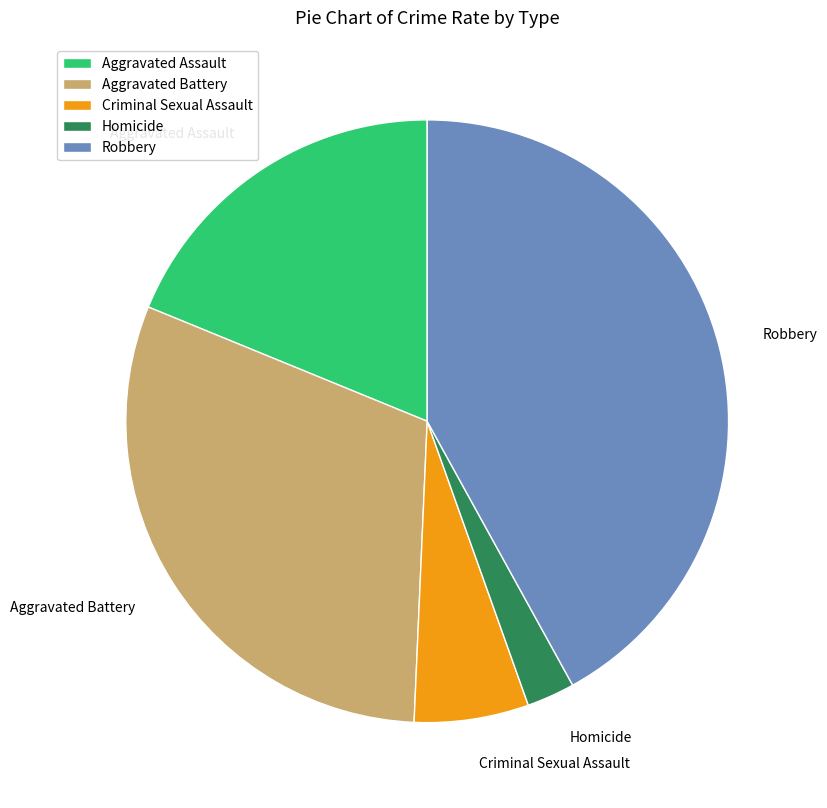

Do Homicide and Aggravated Battery together represent more than half of the pie?

No